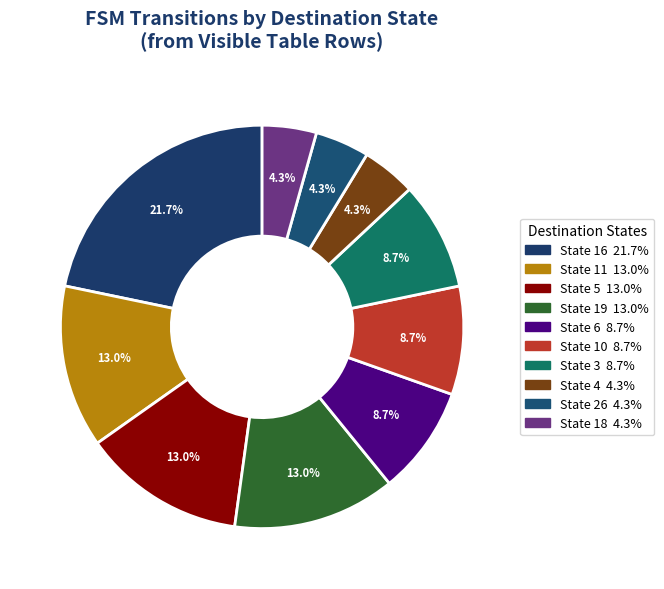

How many segments does this pie chart have?

10